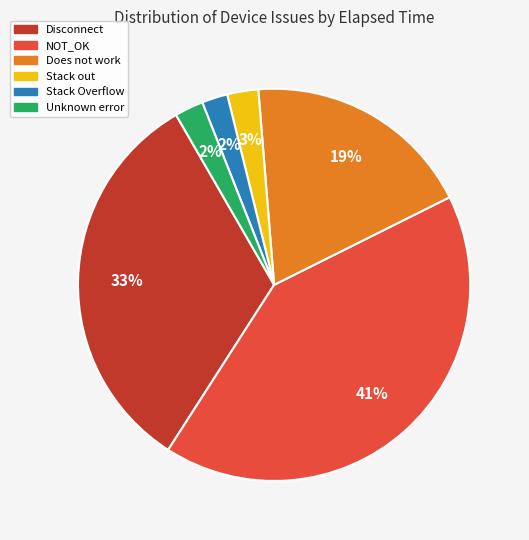

To the nearest percent, what is the average slice percentage?

17%